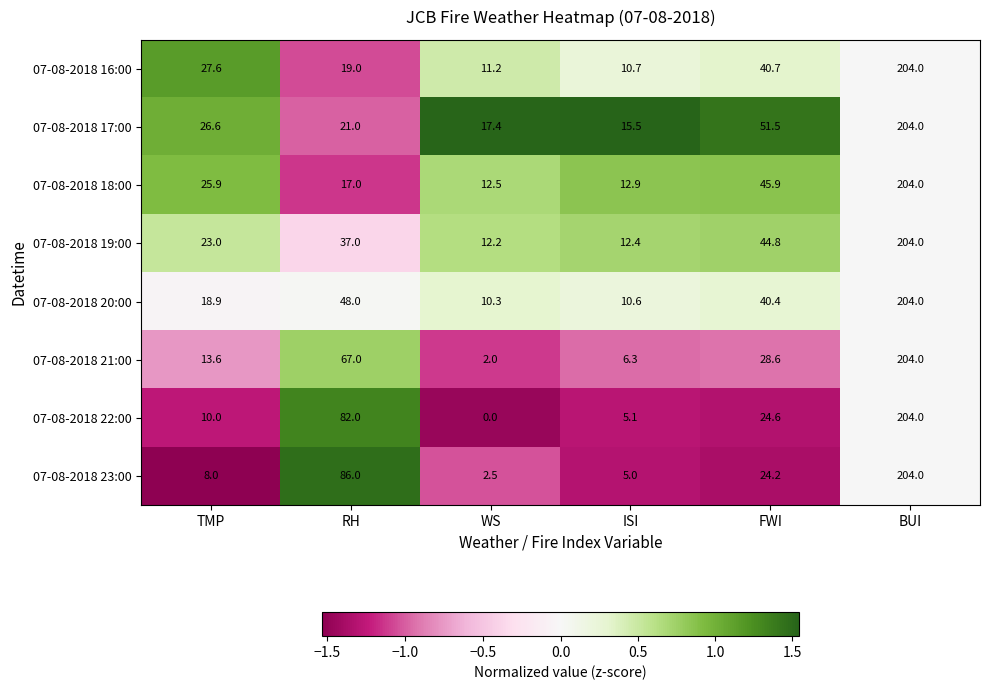

Which series has the largest range (max minus min)?

07-08-2018 22:00